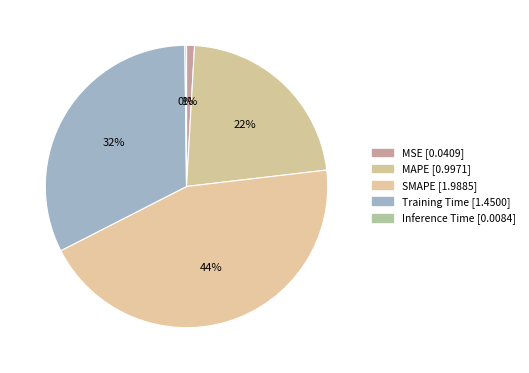

The Inference Time slice represents 11% of the pie. True or false?

False